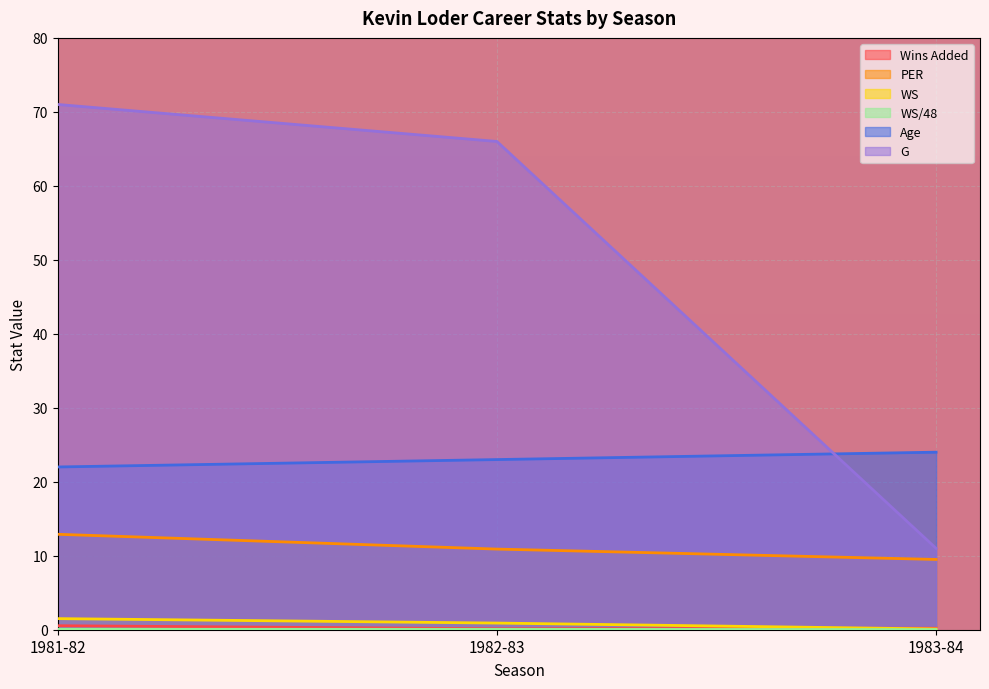

What is the value of the WS point at the 1st from the left?

1.5